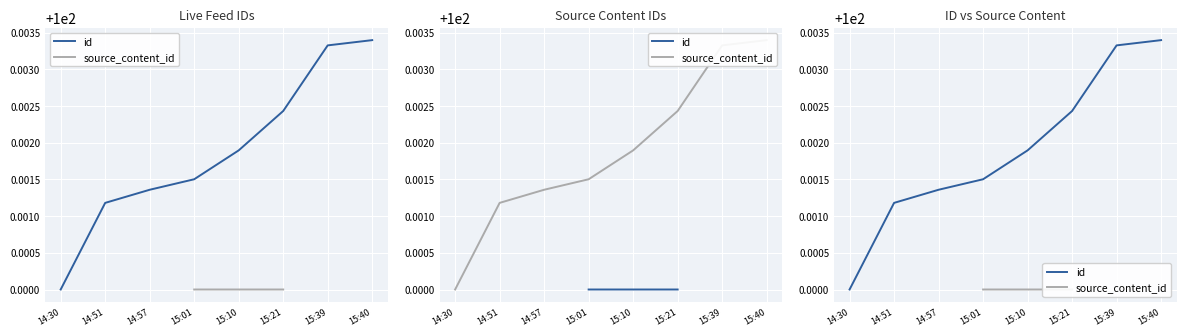

Is this an area chart (filled region under the line)?

No